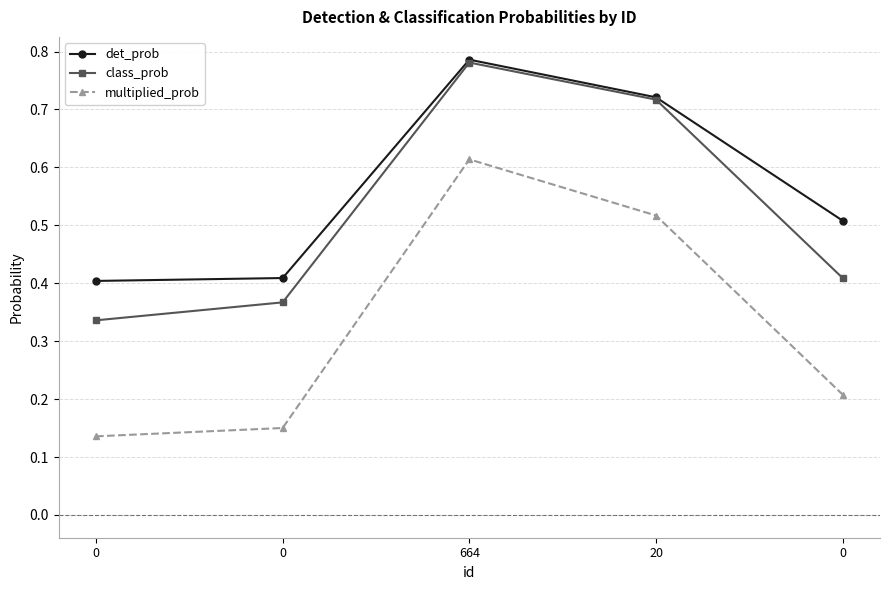

What are all the series names shown in the legend?

det_prob, class_prob, multiplied_prob